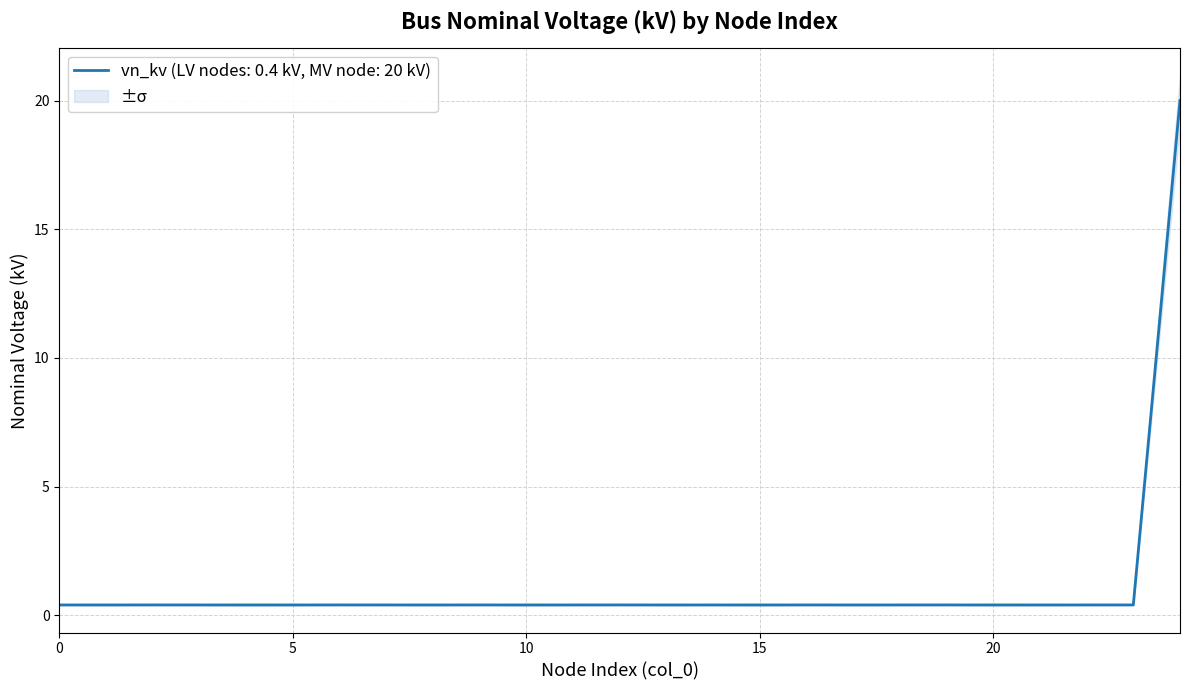

Reading right to left, what are all the values shown in this chart?

vn_kv: 20.0	0.4	0.4	0.4	0.4	0.4	0.4	0.4	0.4	0.4	0.4	0.4	0.4	0.4	0.4	0.4	0.4	0.4	0.4	0.4	0.4	0.4	0.4	0.4	0.4
vn_kv_upper: 21.0	0.4	0.4	0.4	0.4	0.4	0.4	0.4	0.4	0.4	0.4	0.4	0.4	0.4	0.4	0.4	0.4	0.4	0.4	0.4	0.4	0.4	0.4	0.4	0.4
vn_kv_lower: 19.0	0.4	0.4	0.4	0.4	0.4	0.4	0.4	0.4	0.4	0.4	0.4	0.4	0.4	0.4	0.4	0.4	0.4	0.4	0.4	0.4	0.4	0.4	0.4	0.4